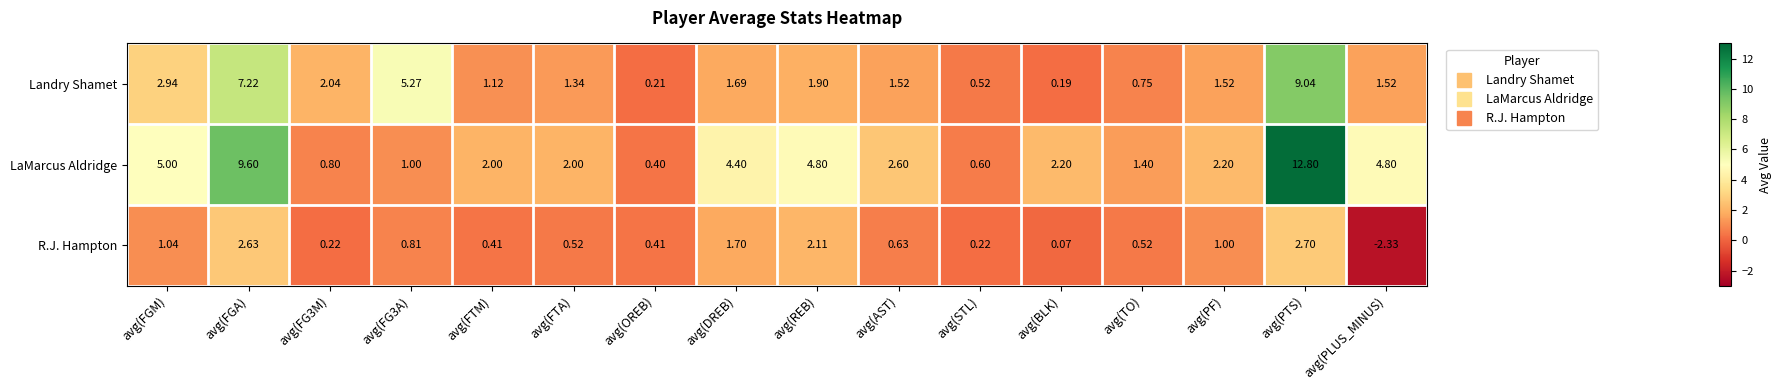

What is the spread (max minus min) of values at avg(FTM)?

1.6